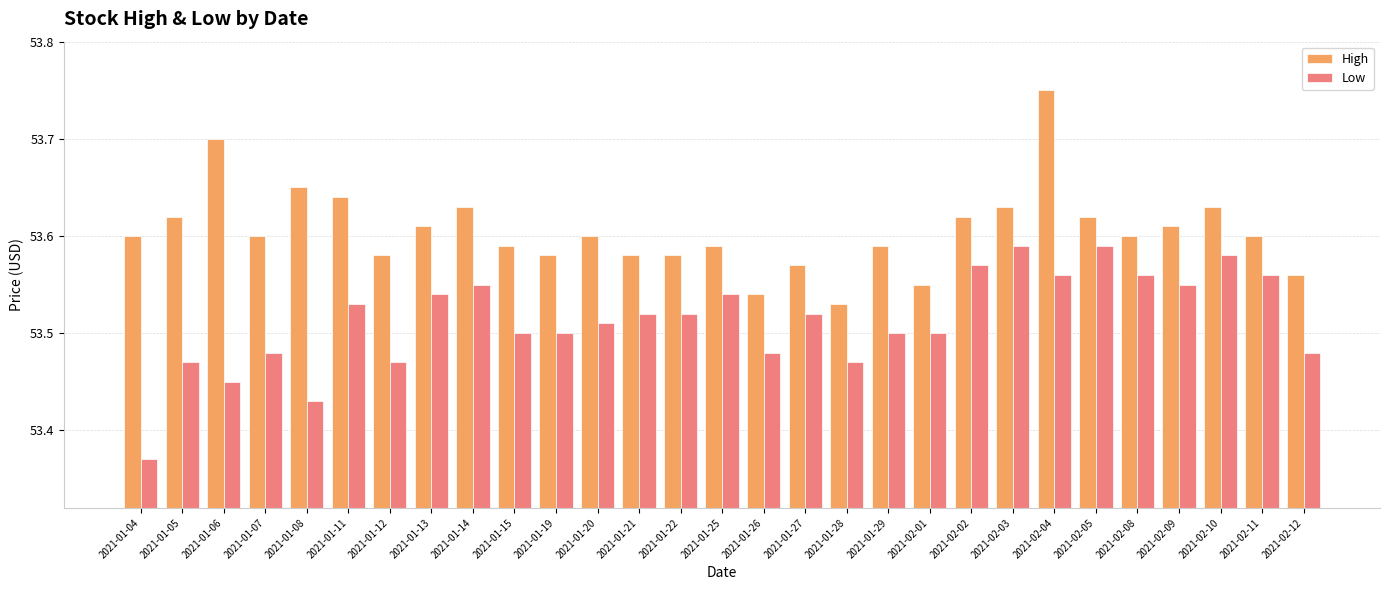

At which category is the sum across all series the highest?

2021-02-04